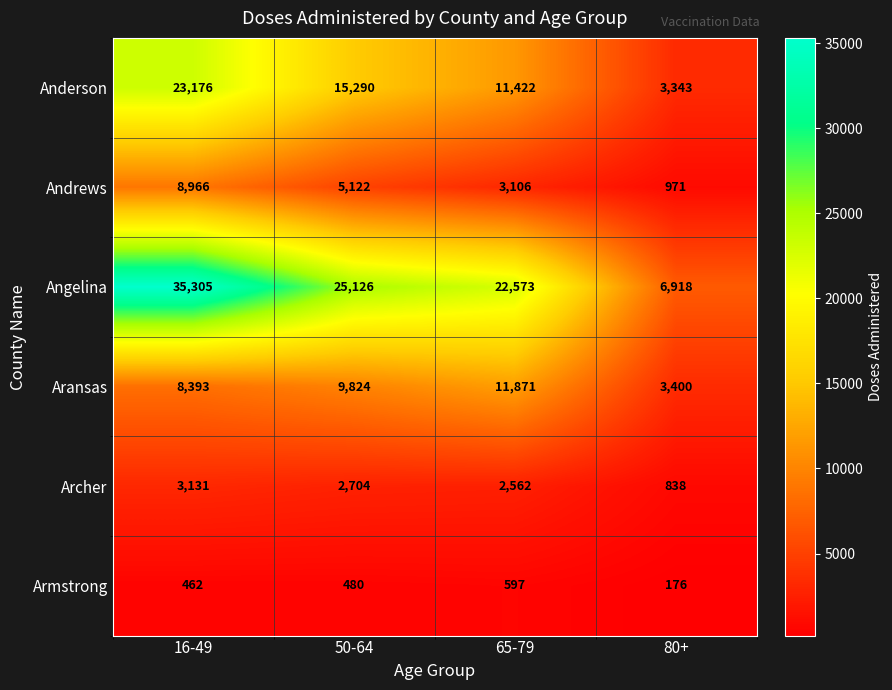

What is the approximate value of Anderson at 65-79, to the nearest 100?

11400